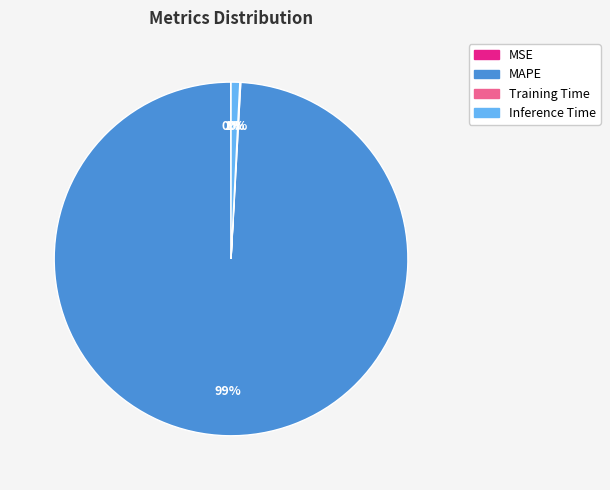

Which category has the biggest portion of the pie?

MAPE